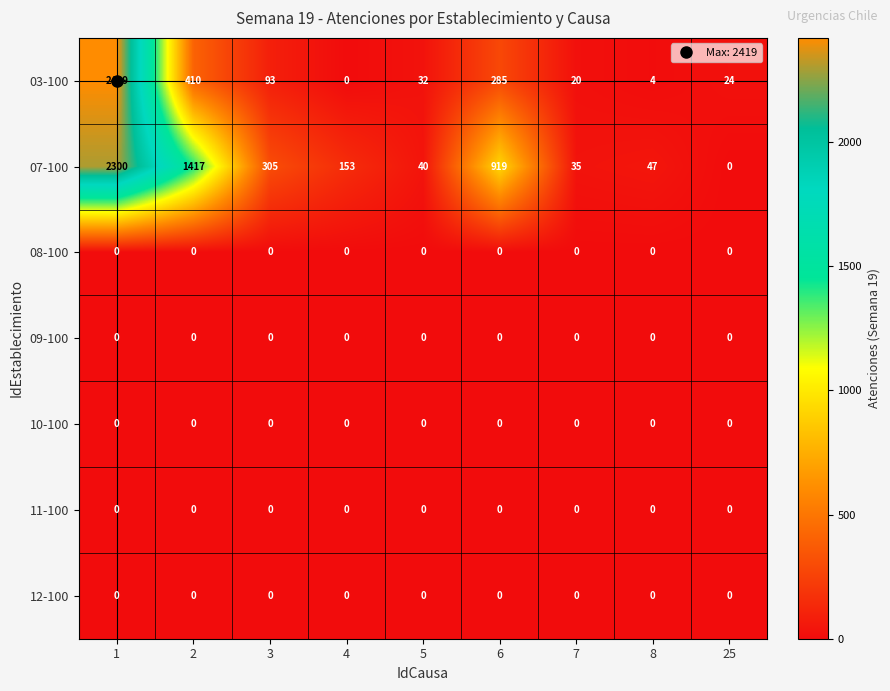

Which series changed the most between 1 and 3?

03-100